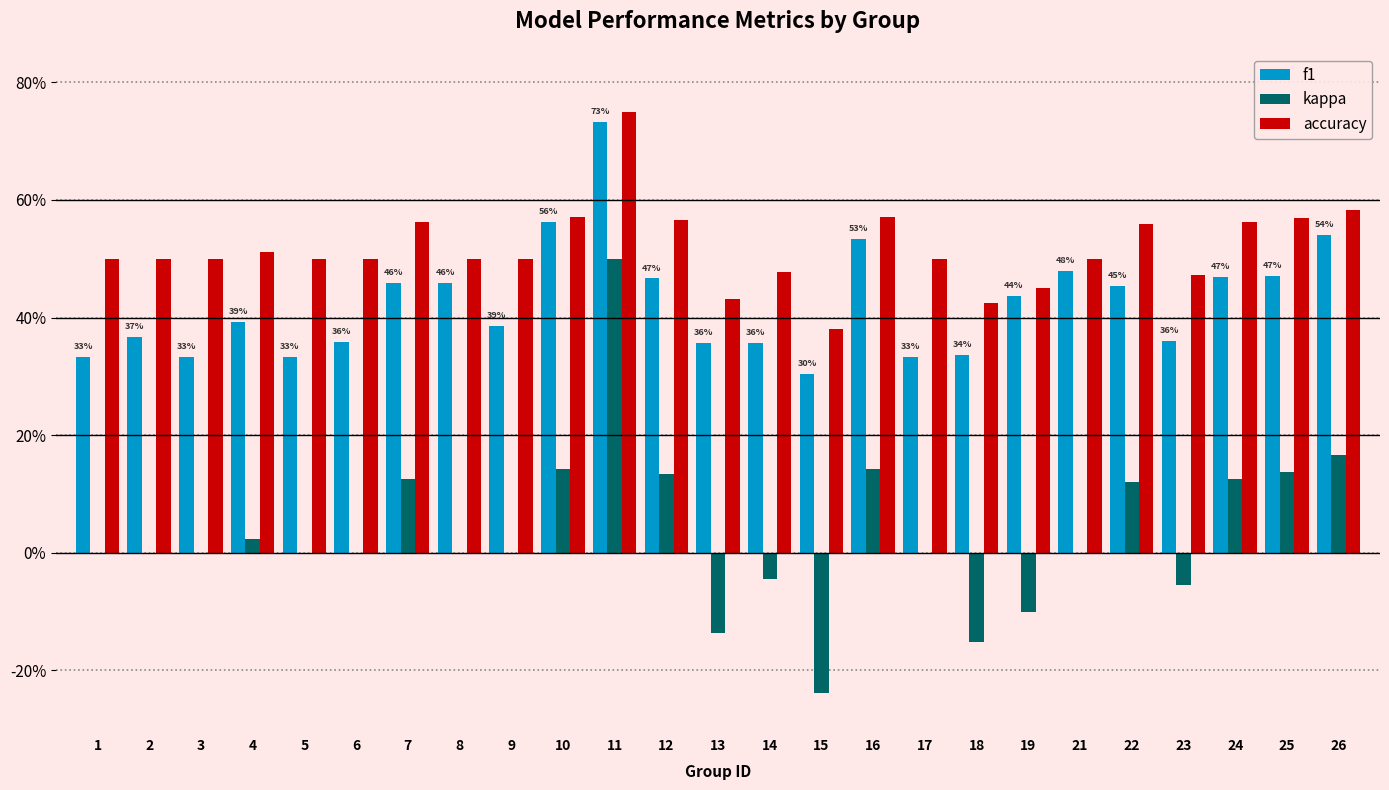

Which series has the widest spread of values?

kappa